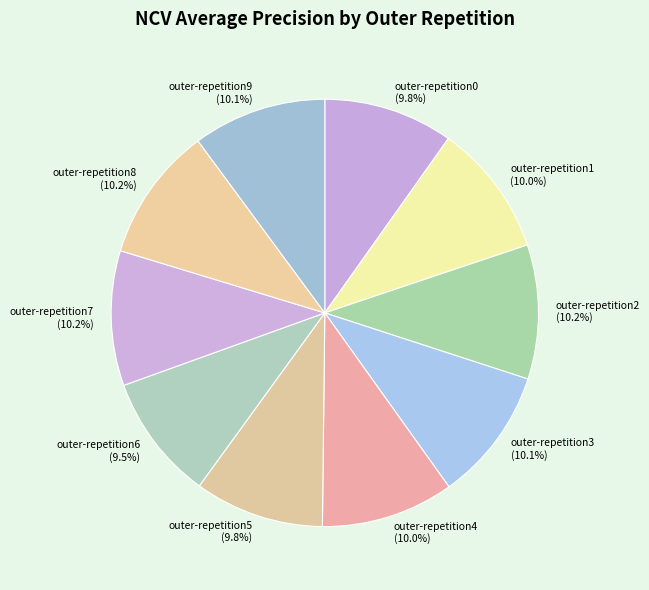

Combined, what portion of the pie is outer-repetition7 (10.2%) and outer-repetition2 (10.2%)?

20.4%